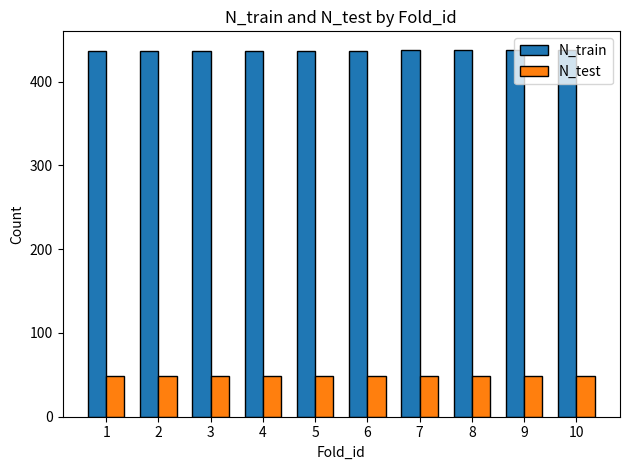

What is the lowest value of the N_train series?

437